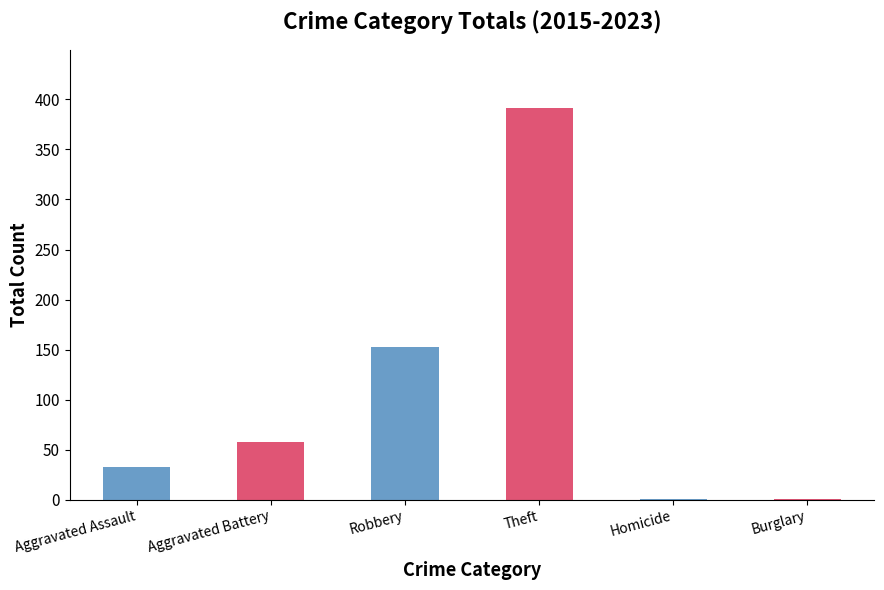

Count the number of categories in the chart.

6